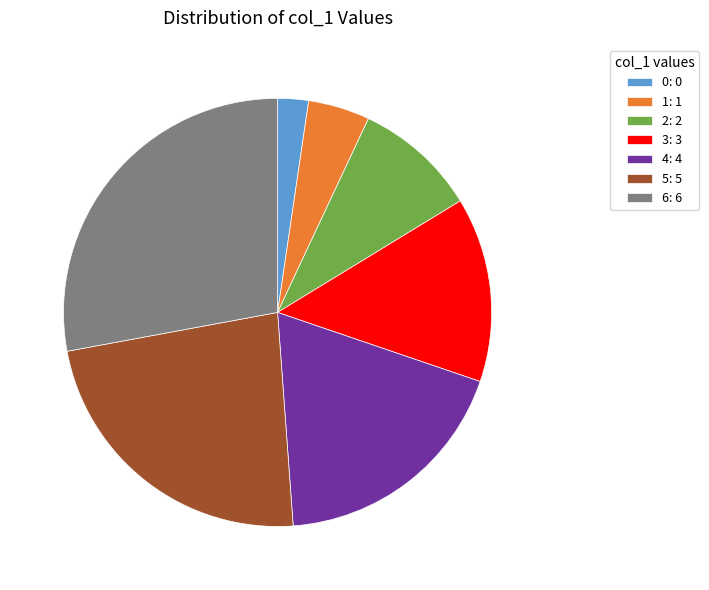

Combined, do 5: 5 and 2: 2 account for over 50%?

No